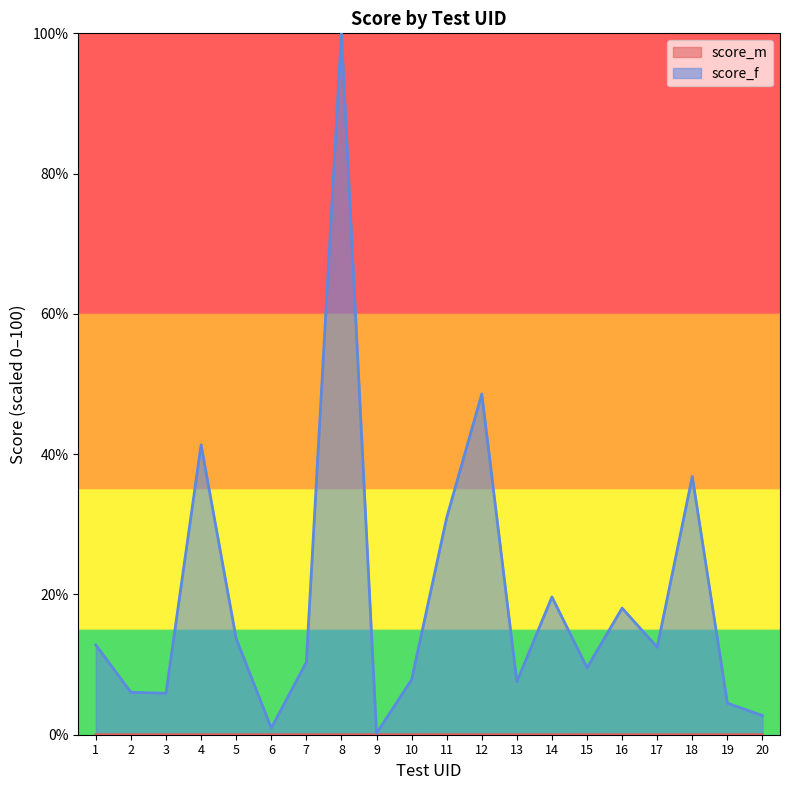

How many data points in score_f are above 12?

10